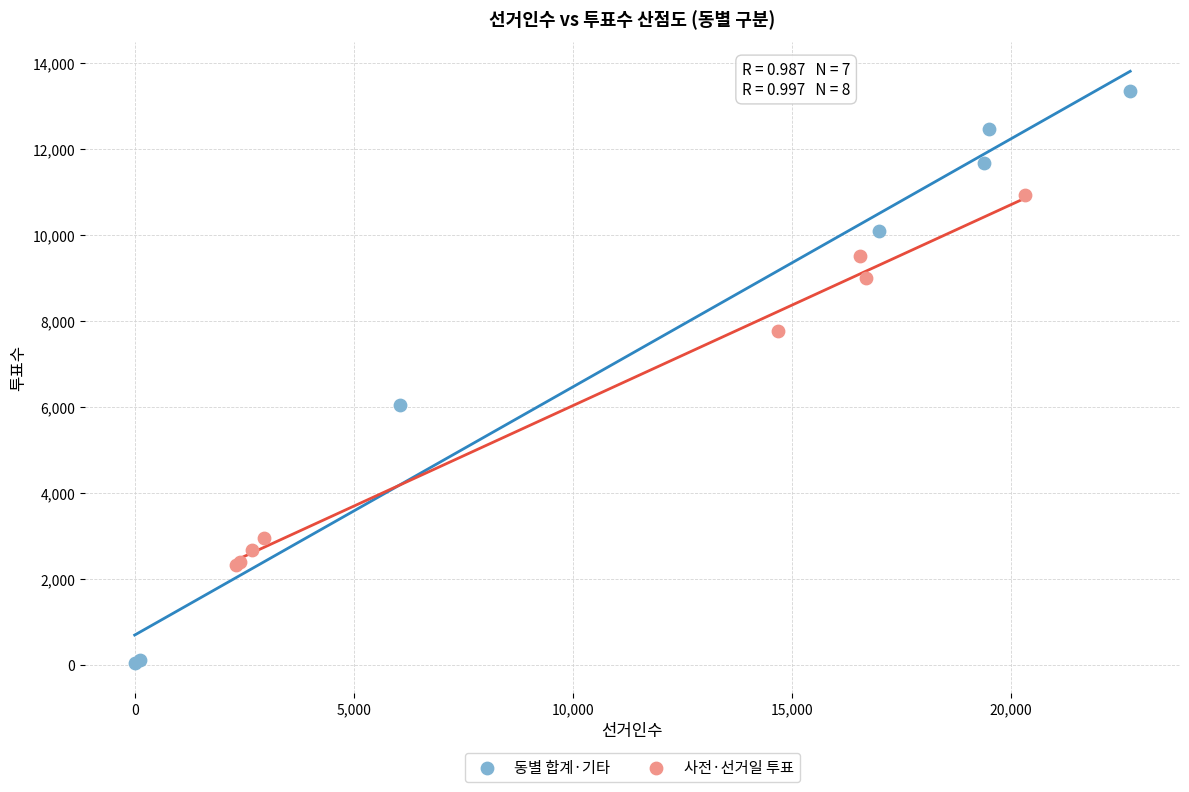

Which series reaches the minimum Y coordinate?

동별 합계·기타